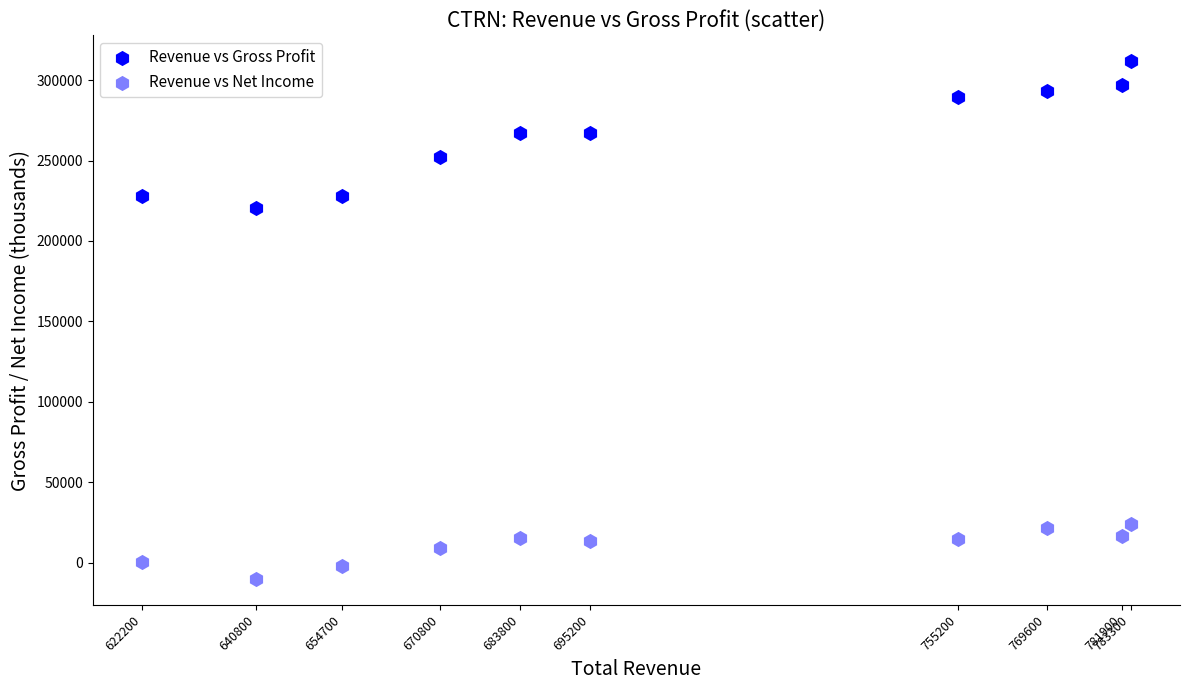

How many points are shown in the scatter plot?

20